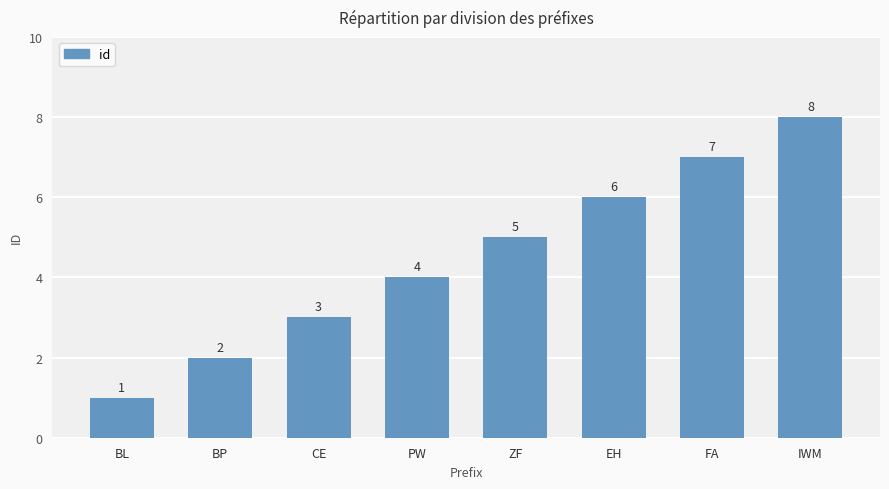

What is the sum of all values?

36